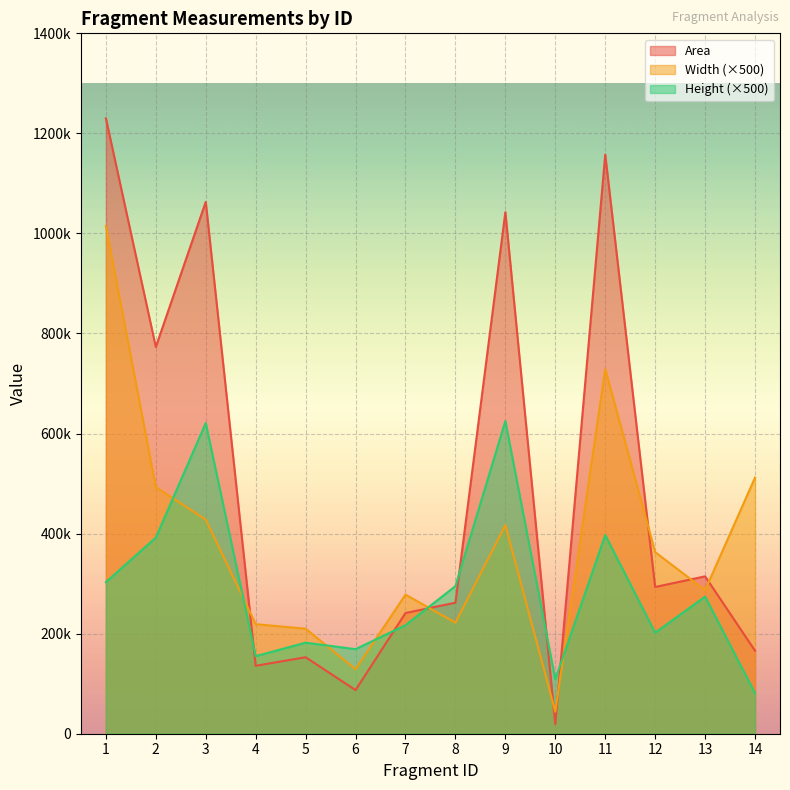

How many values in the Width series exceed 363000?

6